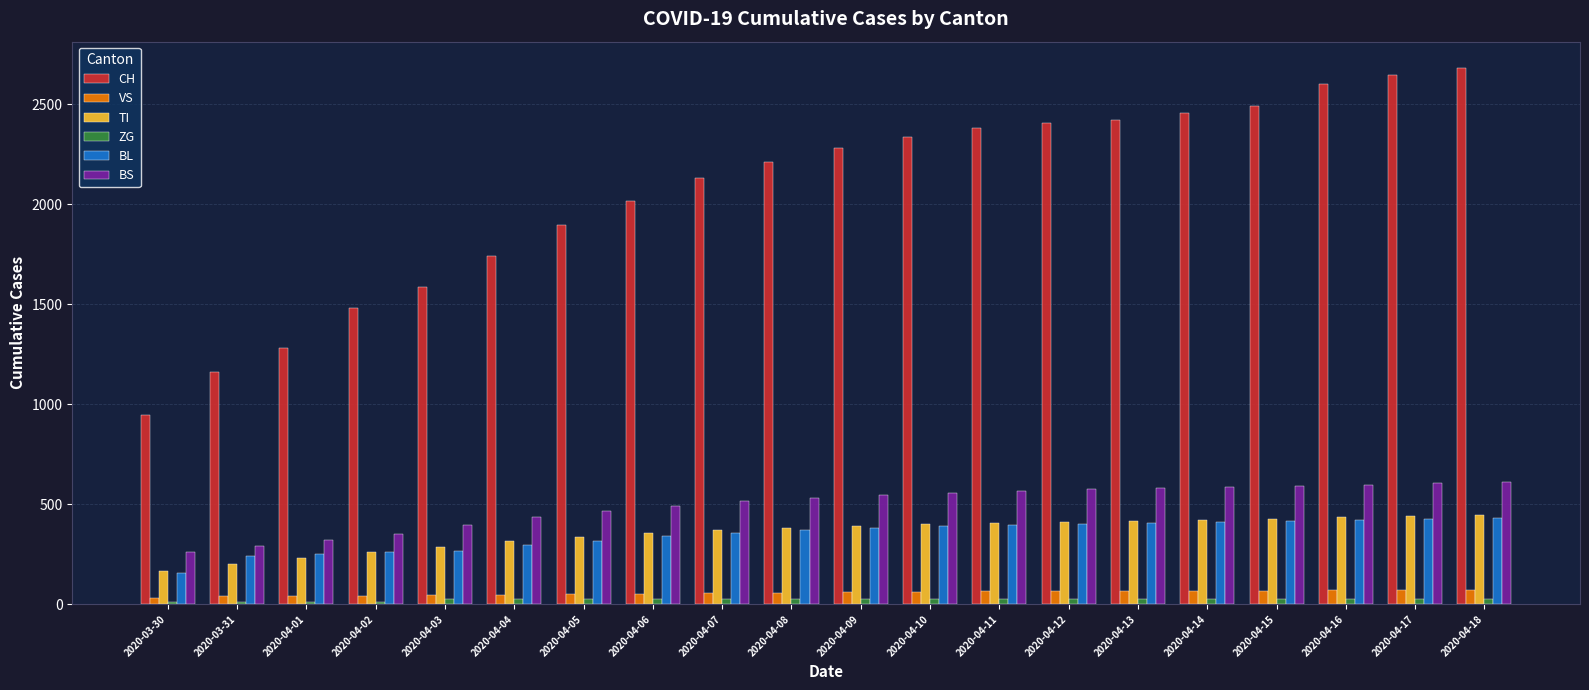

What is the approximate value of BL at 2020-04-02, to the nearest 10?

260